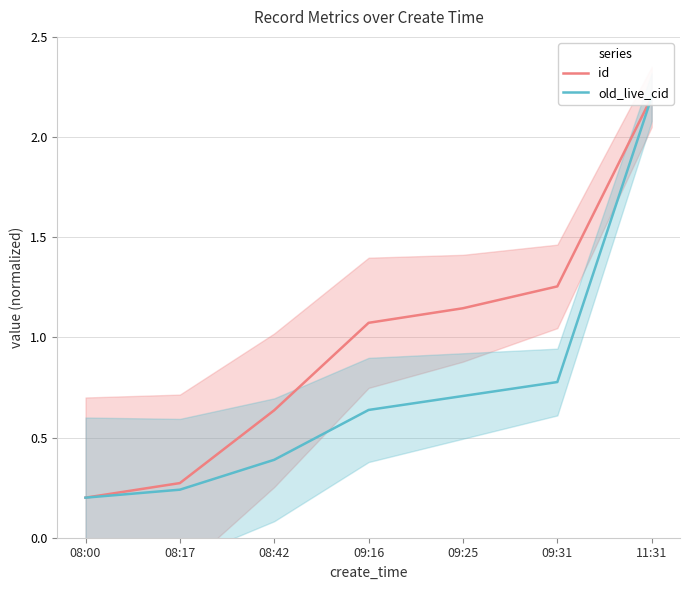

List the labels in order of id value, largest first.

11:31, 09:31, 09:25, 09:16, 08:42, 08:17, 08:00